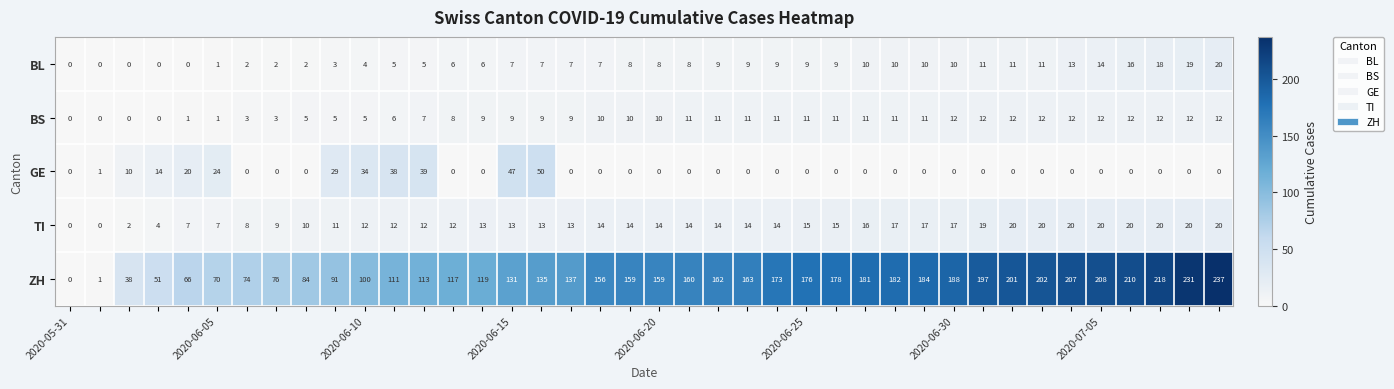

What is the maximum value for BS?

12